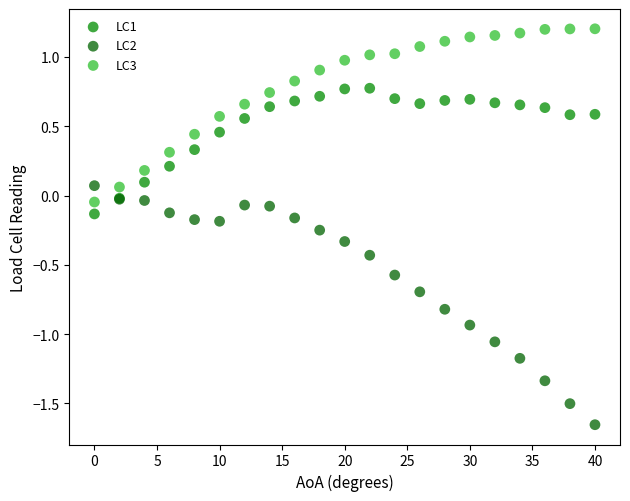

Which series reaches the minimum Y coordinate?

LC2